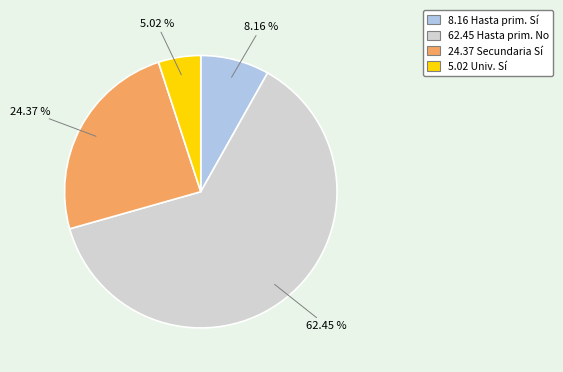

Is there any slice that represents more than half of the pie?

Yes